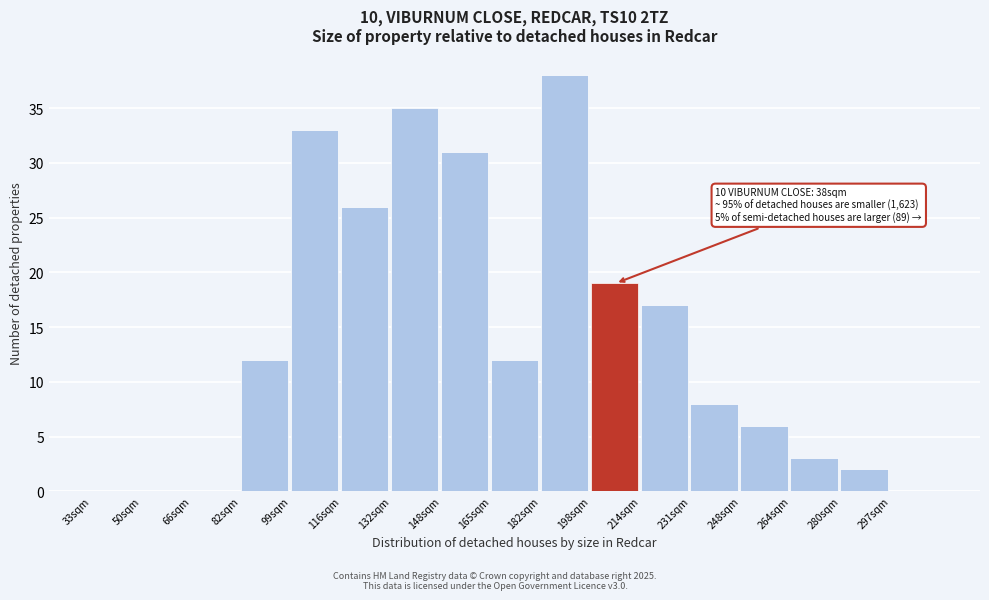

Reading left to right, extract all data points from this chart.

33sqm=0	50sqm=0	66sqm=0	82sqm=12	99sqm=33	116sqm=26	132sqm=35	148sqm=31	165sqm=12	182sqm=38	198sqm=19	214sqm=17	231sqm=8	248sqm=6	264sqm=3	280sqm=2	297sqm=0